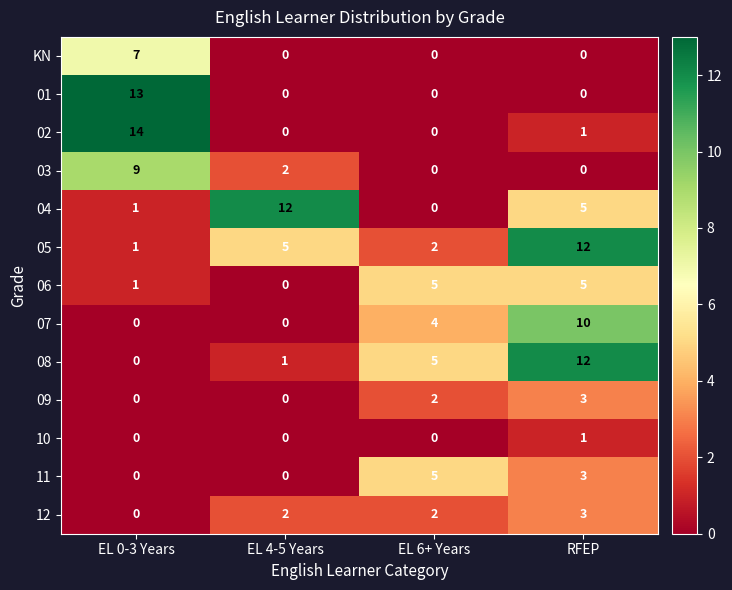

At which category does the chart reach its peak across all series?

EL 0-3 Years